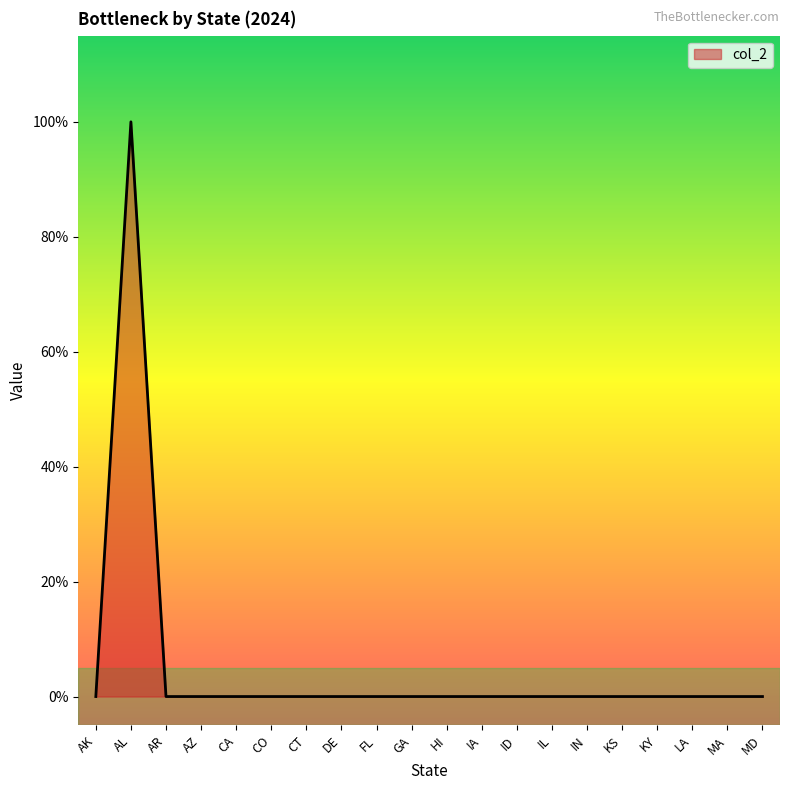

Which label corresponds to the smallest value in the chart?

AK